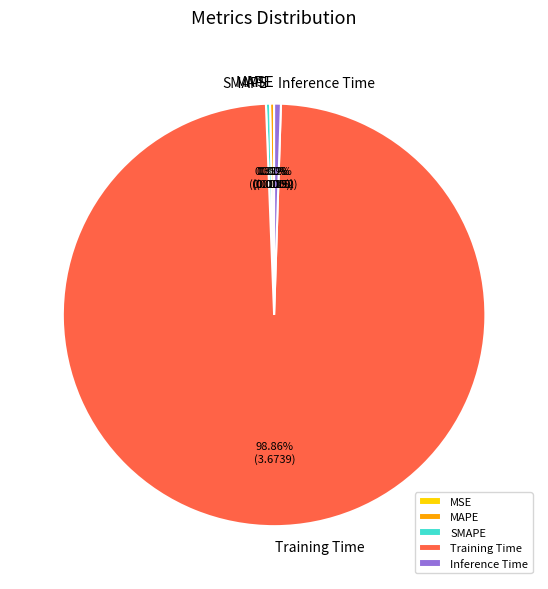

Which category has the biggest portion of the pie?

Training Time